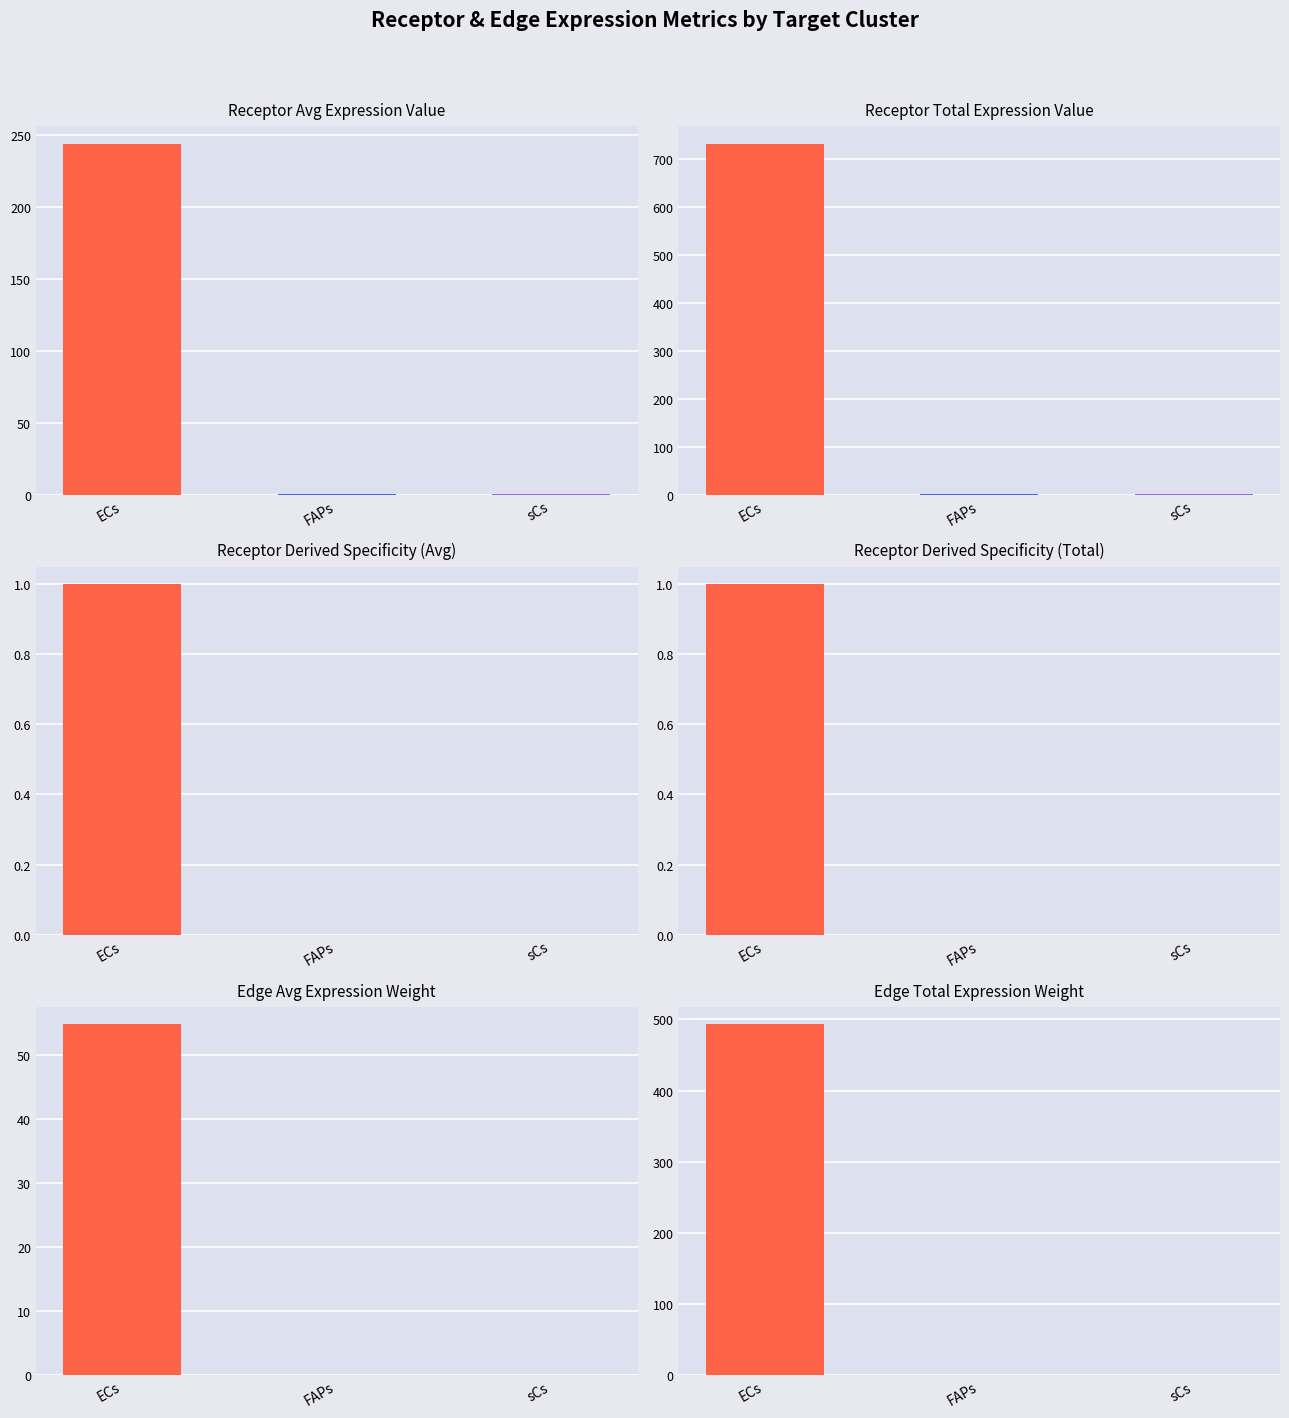

What is the total value across all series at sCs?

0.3